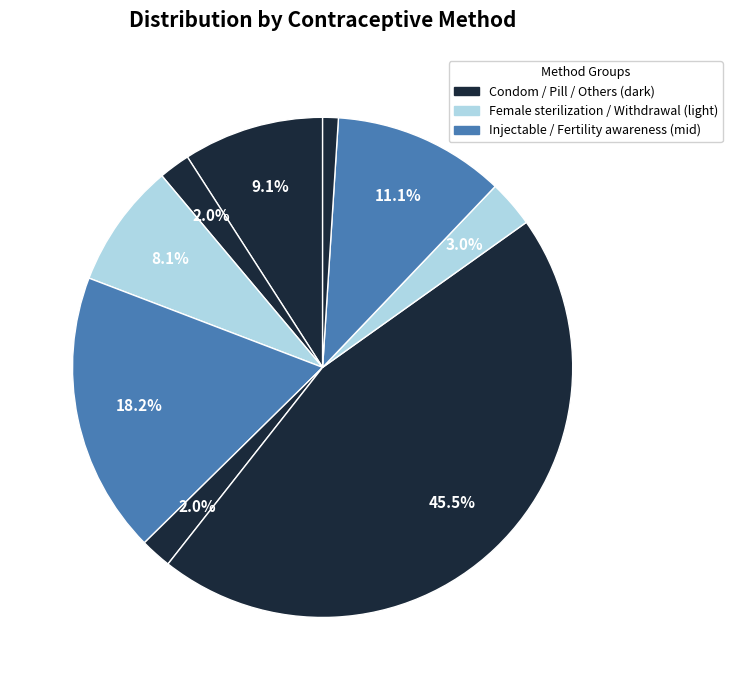

Does any single category account for the majority?

No